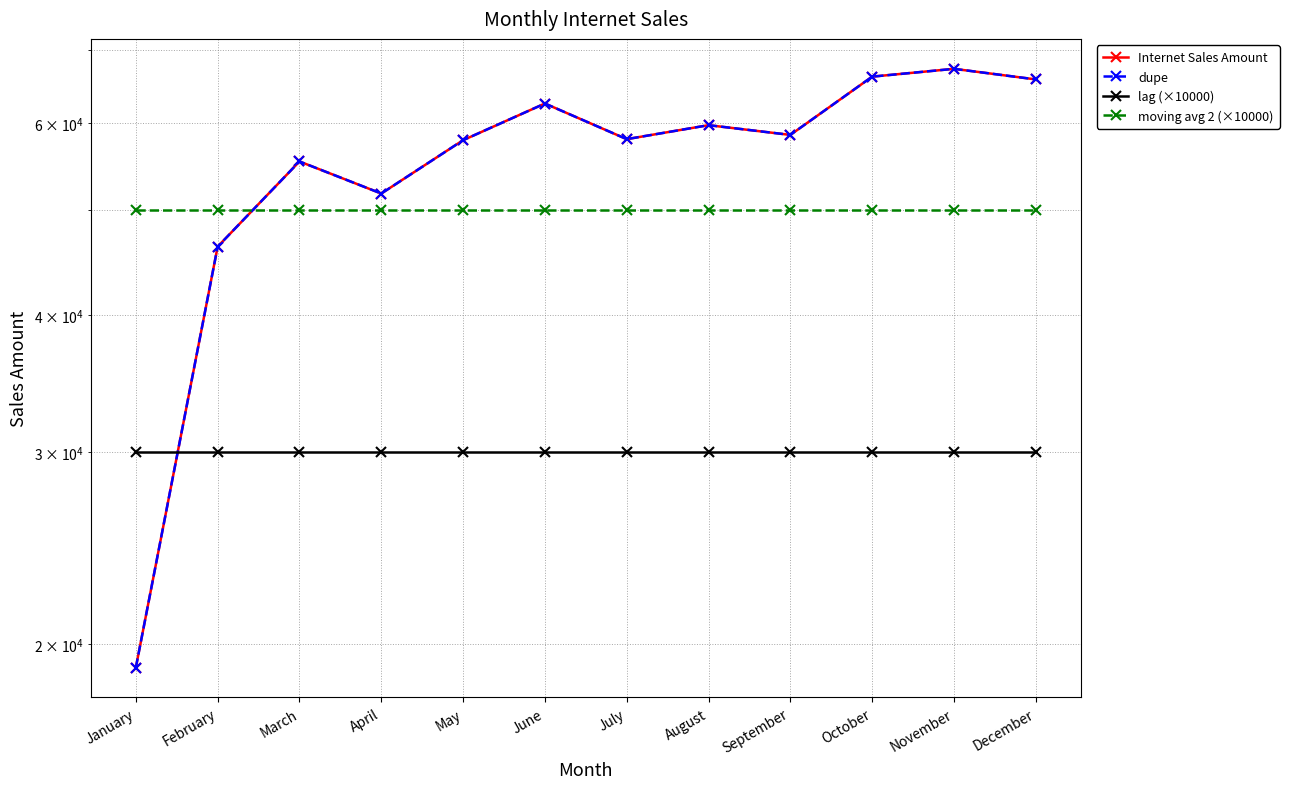

At June, list the series in order from largest to smallest.

Internet Sales Amount, dupe, moving avg 2 (×10000), lag (×10000)